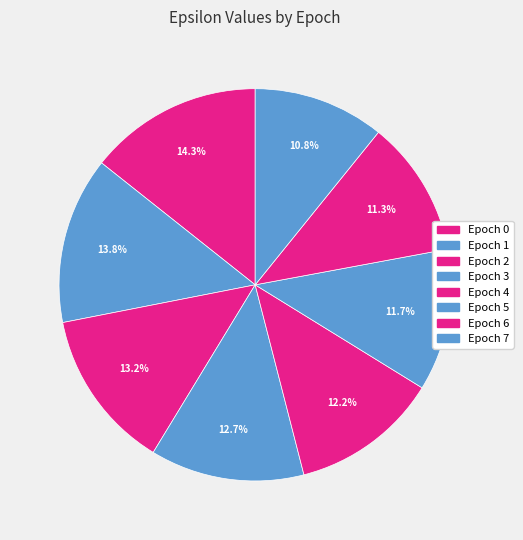

Is Epoch 4 the majority of the pie?

No